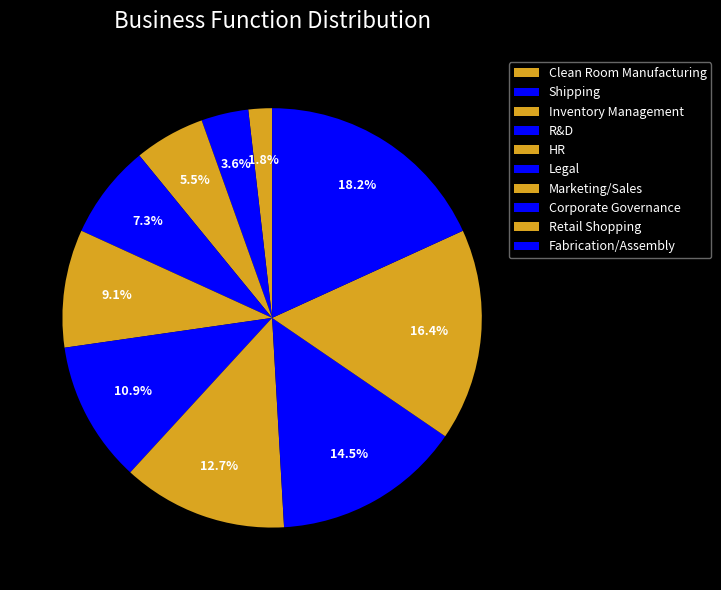

What is the ratio of the value at Inventory Management to the value at Clean Room Manufacturing?

3.0